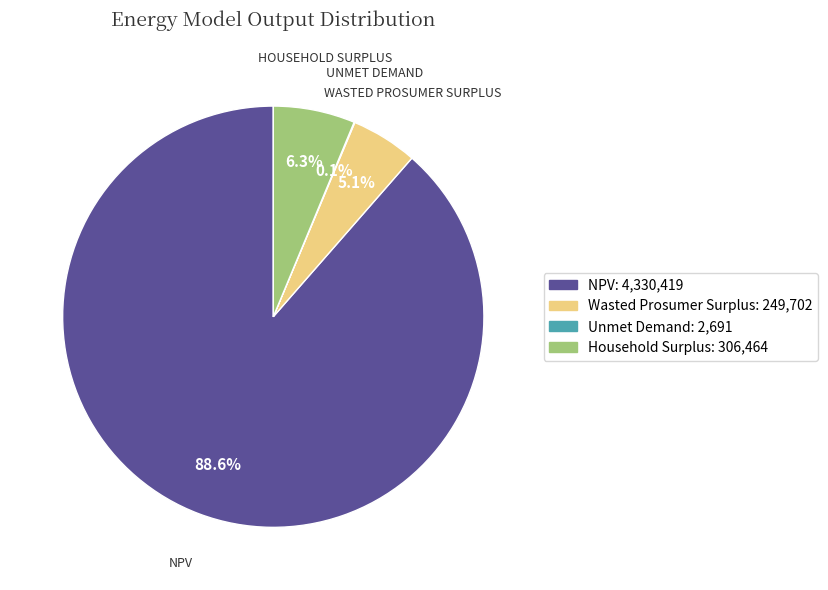

Between Wasted Prosumer Surplus and NPV, which is larger?

NPV